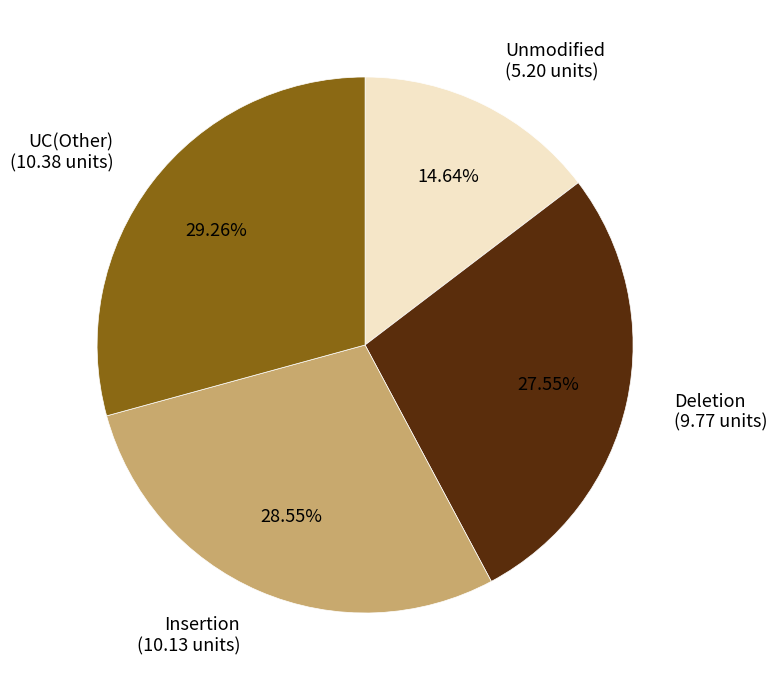

What is the largest slice in the pie chart?

UC(Other) (10.38 units)